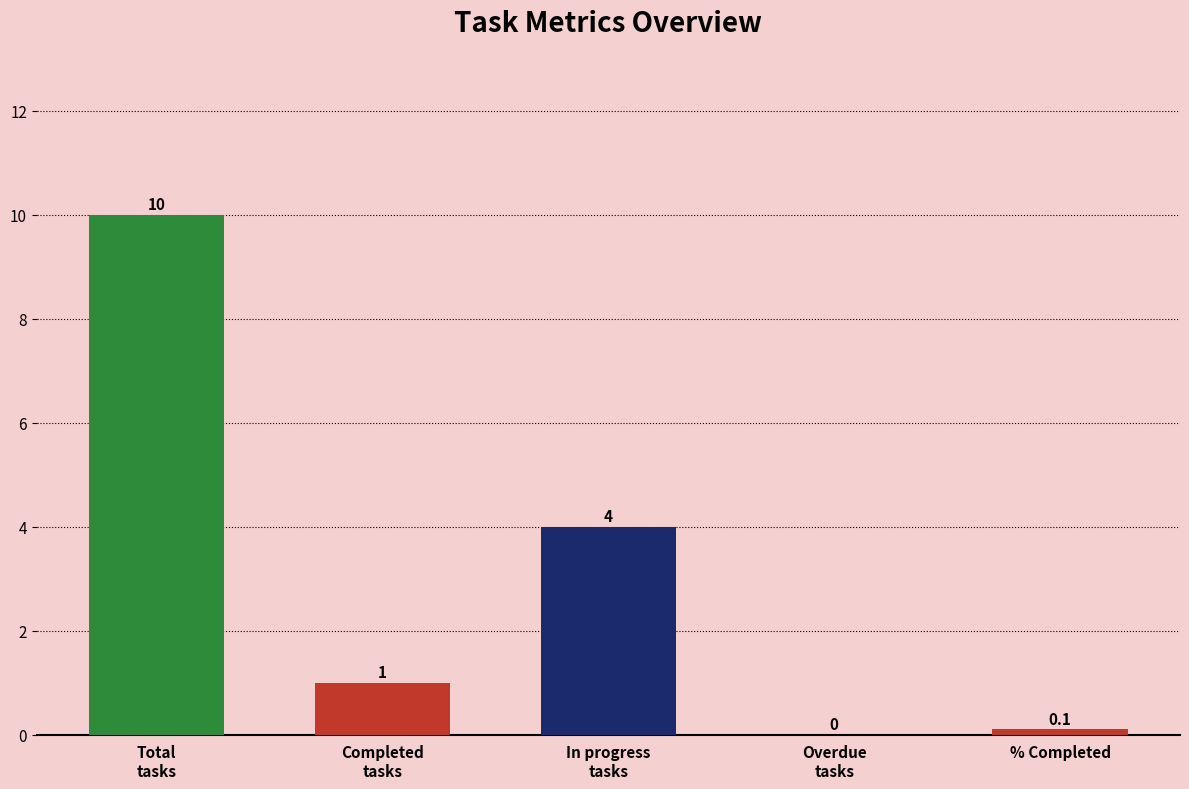

What is the change in value from Total
tasks to Overdue
tasks?

-10.0